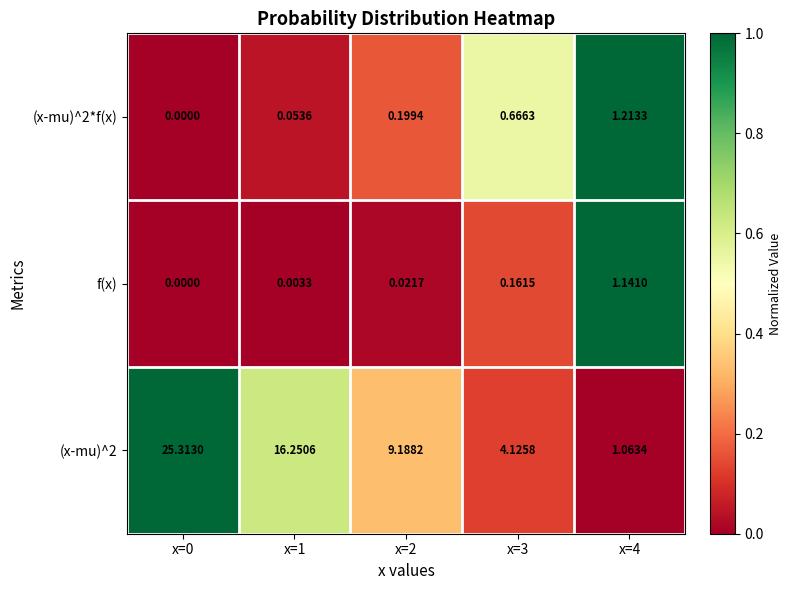

Is the value of (x-mu)^2 at x=3 greater than the value of f(x) at x=0?

Yes